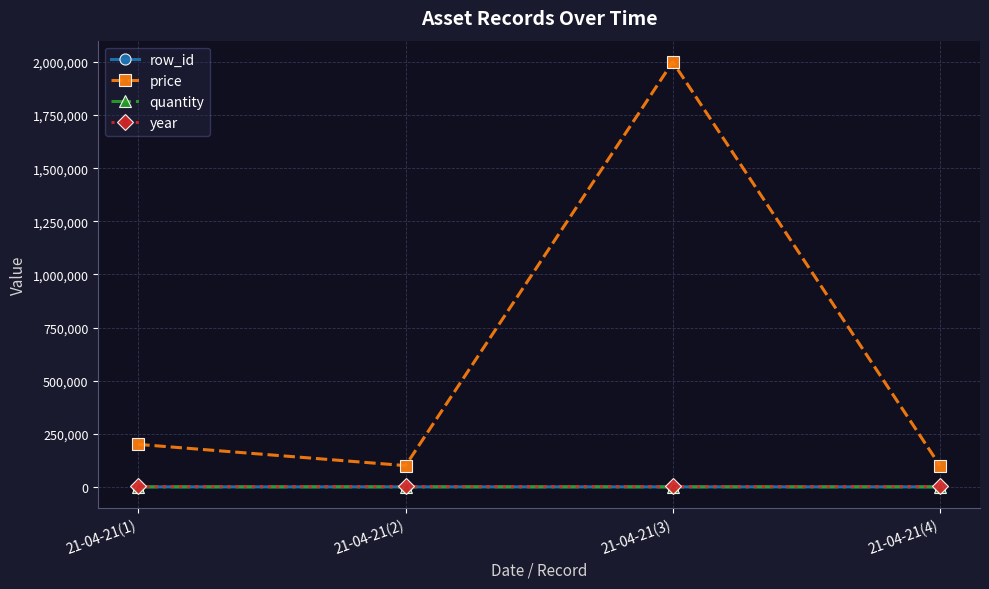

How many lines are shown in the chart?

4